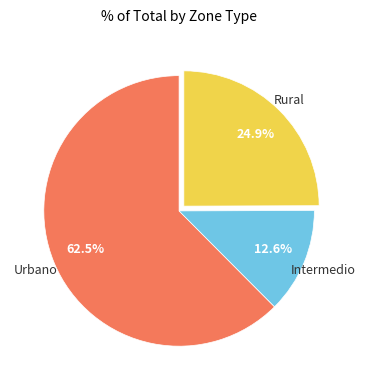

Is there a majority slice in this chart?

Yes